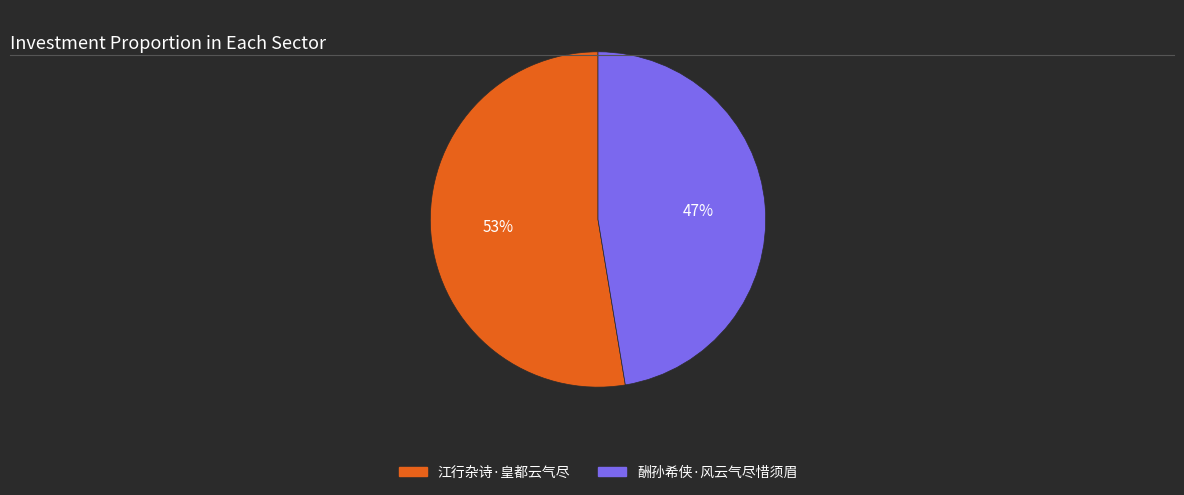

Does 江行杂诗·皇都云气尽 account for over 50% of the chart?

Yes